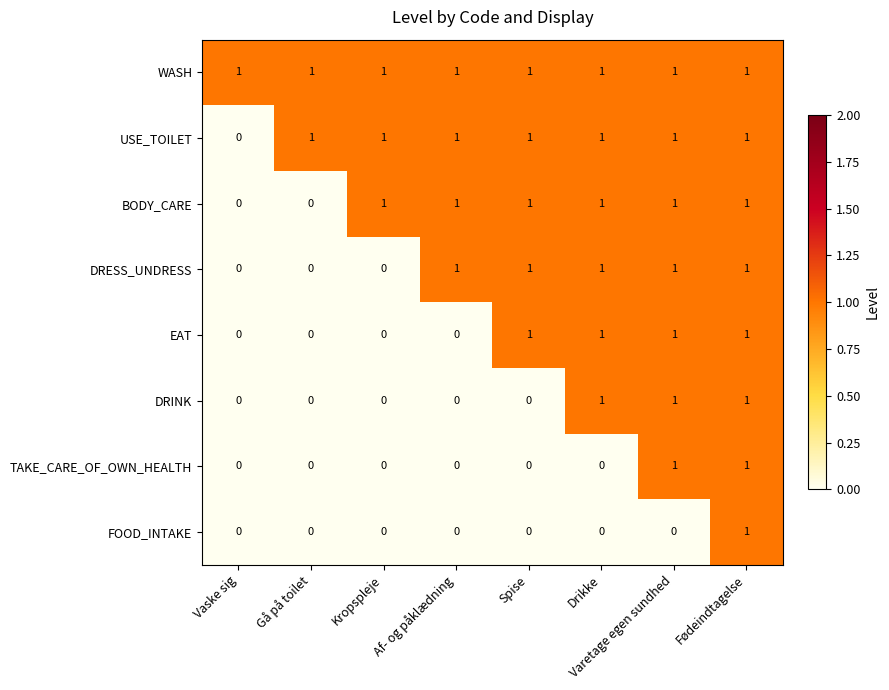

Which series has the largest total across all categories?

WASH